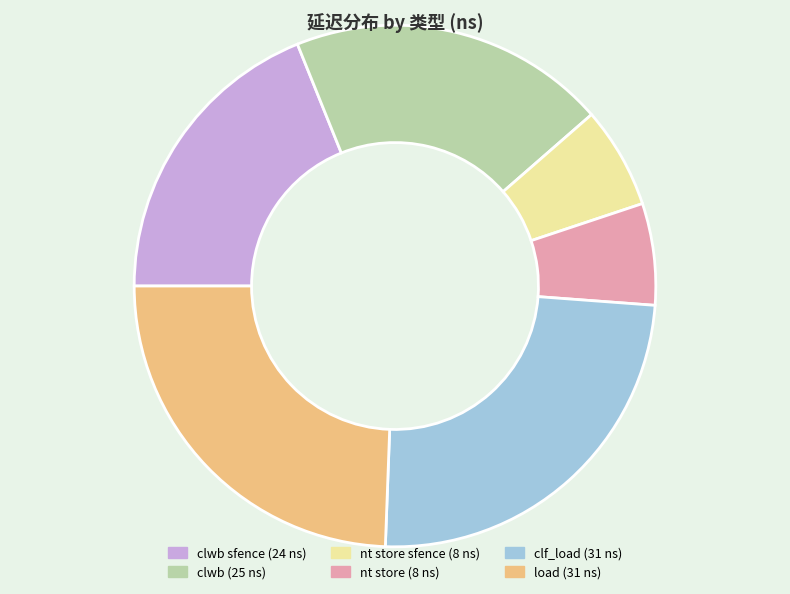

Is there any slice that represents more than half of the pie?

No